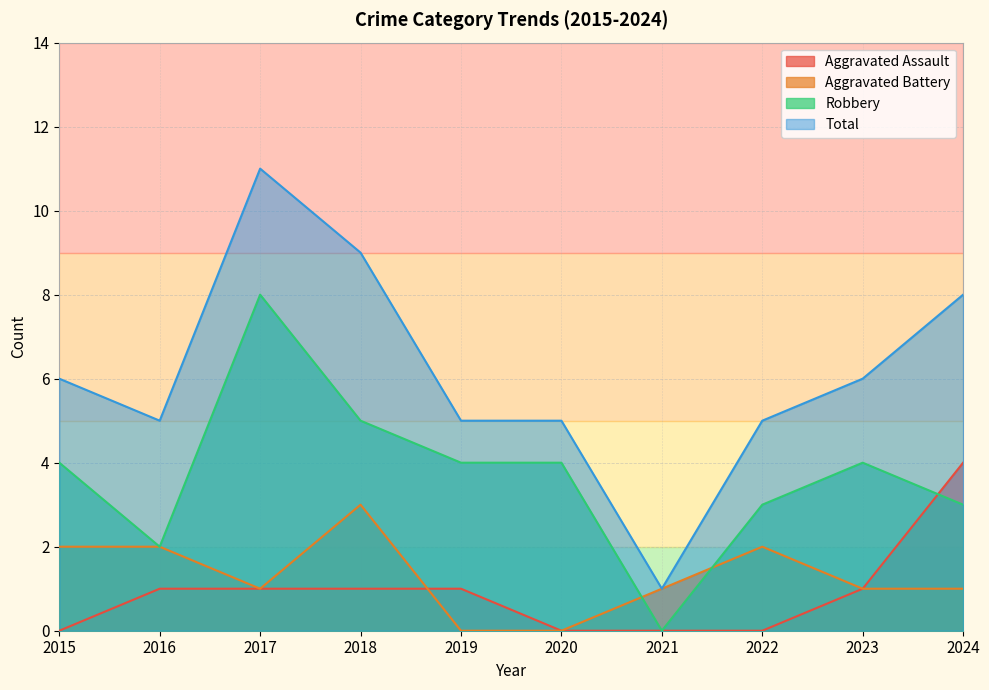

At which category does Total reach its first local valley?

2016